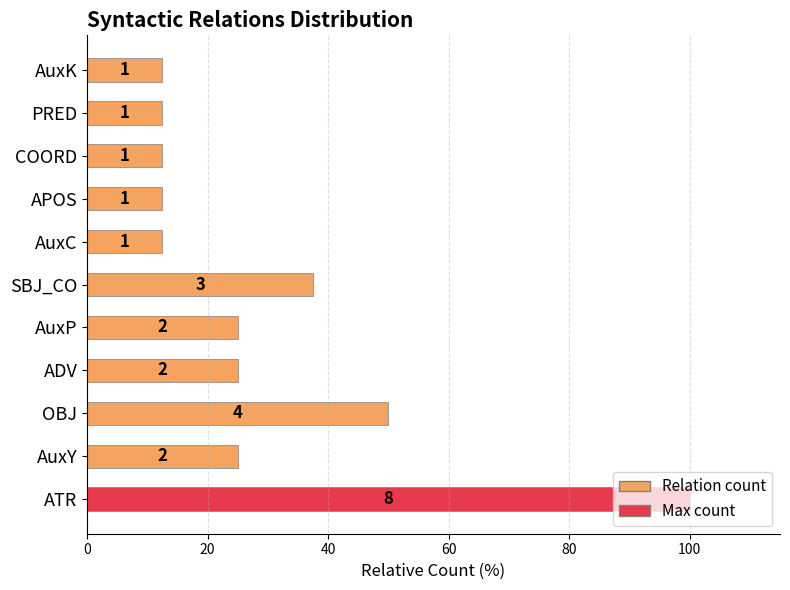

How many bars are there in total?

11